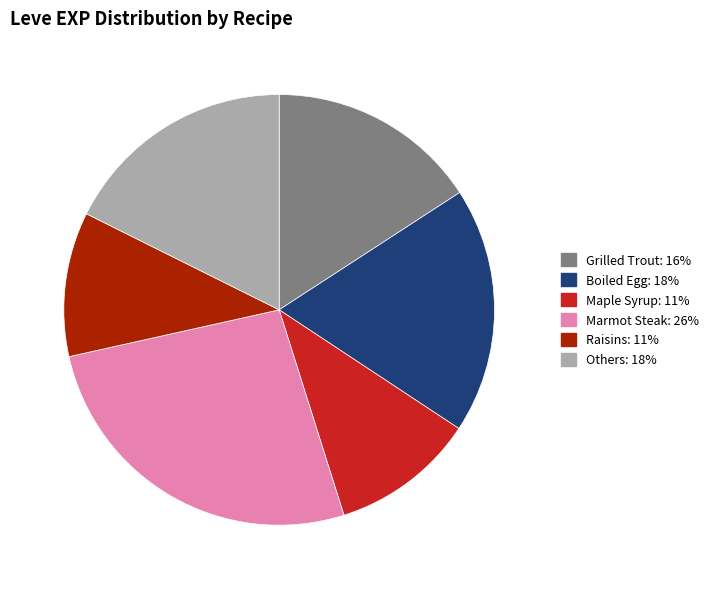

Is there a majority slice in this chart?

No